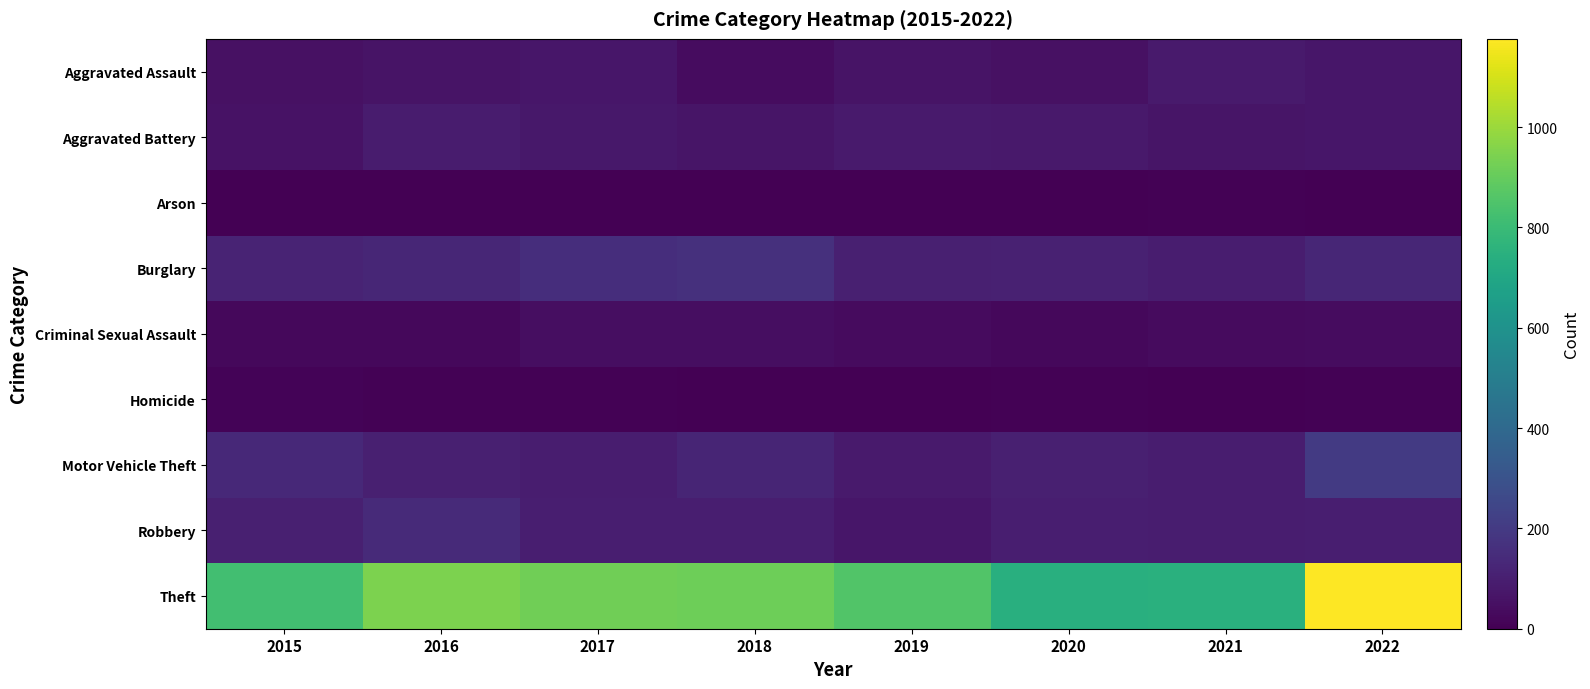

Reading right to left, extract all data points from this chart.

Aggravated Assault: 2022=72	2021=85	2020=55	2019=64	2018=39	2017=69	2016=62	2015=52
Aggravated Battery: 2022=69	2021=66	2020=80	2019=84	2018=67	2017=77	2016=88	2015=59
Arson: 2022=4	2021=8	2020=4	2019=2	2018=3	2017=1	2016=1	2015=2
Burglary: 2022=125	2021=92	2020=106	2019=102	2018=164	2017=154	2016=126	2015=117
Criminal Sexual Assault: 2022=41	2021=33	2020=25	2019=33	2018=42	2017=43	2016=27	2015=27
Homicide: 2022=7	2021=2	2020=6	2019=0	2018=2	2017=5	2016=8	2015=12
Motor Vehicle Theft: 2022=198	2021=93	2020=103	2019=83	2018=120	2017=96	2016=104	2015=136
Robbery: 2022=101	2021=93	2020=99	2019=70	2018=97	2017=99	2016=141	2015=103
Theft: 2022=1176	2021=748	2020=741	2019=857	2018=918	2017=919	2016=945	2015=819